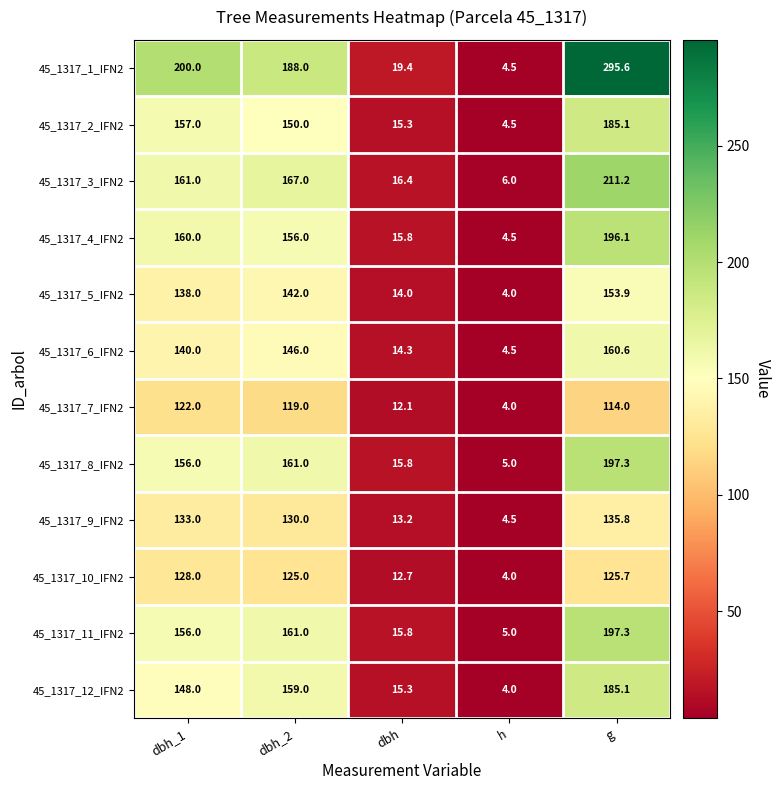

What value does the 45_1317_8_IFN2 series have at dbh?

15.8